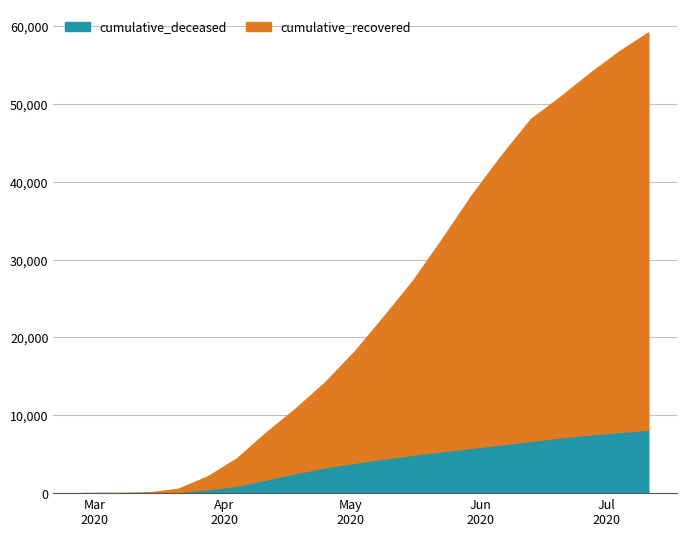

True or false: cumulative_deceased and cumulative_recovered cross at least once.

False